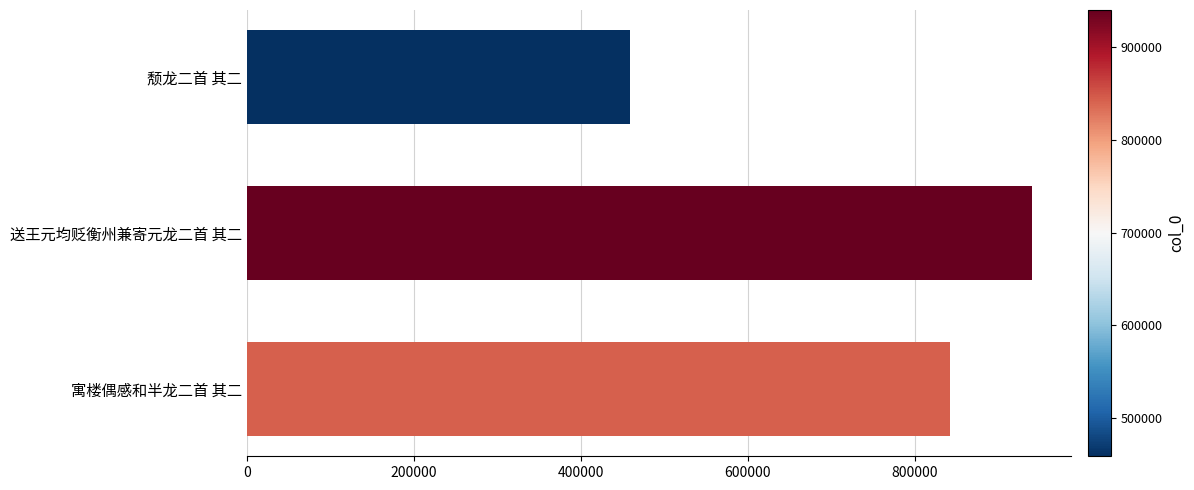

Count the values in the range 458766 to 939871.

3